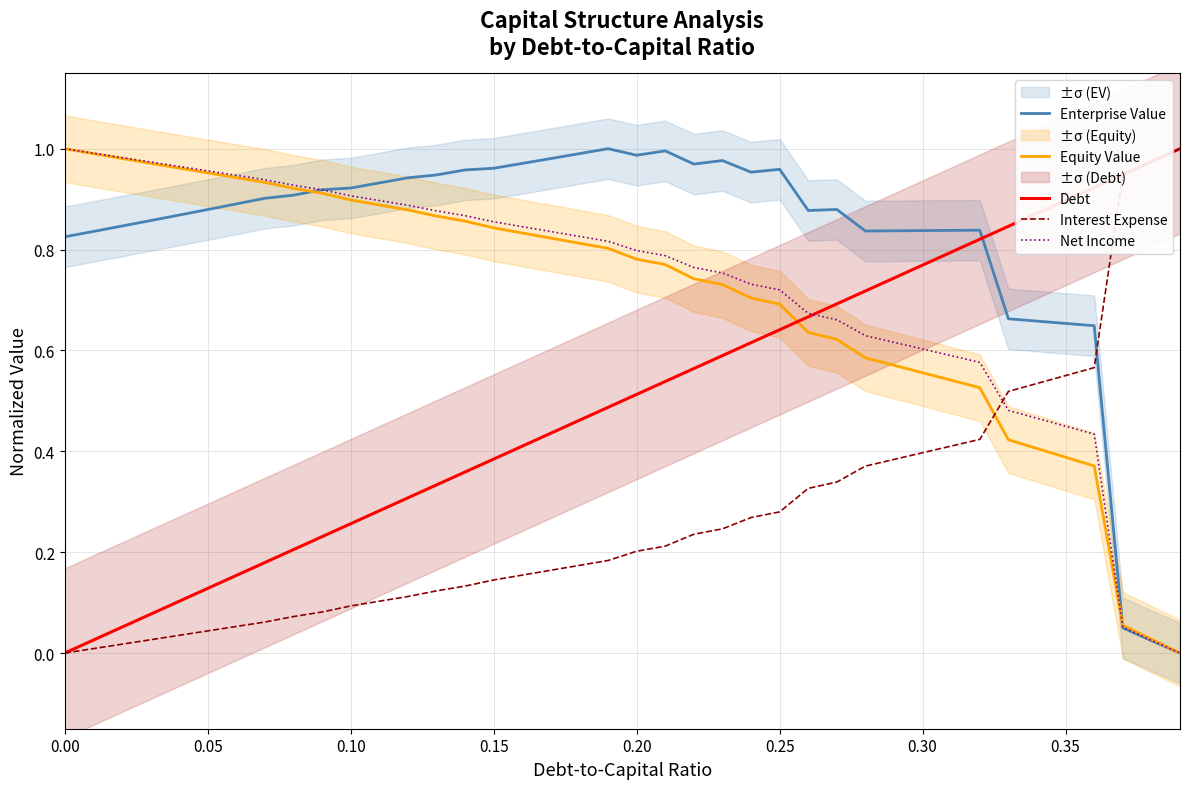

Reading right to left, extract all data points from this chart.

Enterprise Value: 0.0	0.0	0.1	0.6	0.7	0.7	0.7	0.8	0.8	0.8	0.8	0.8	0.9	0.9	1.0	1.0	1.0	1.0	1.0	1.0	1.0	1.0	1.0	1.0	1.0	1.0	0.9	0.9	0.9	0.9	0.9	0.9	0.9	0.9	0.9	0.9	0.9	0.8	0.8	0.8
Equity Value: 0.0	0.0	0.1	0.4	0.4	0.4	0.4	0.5	0.5	0.6	0.6	0.6	0.6	0.6	0.7	0.7	0.7	0.7	0.8	0.8	0.8	0.8	0.8	0.8	0.8	0.9	0.9	0.9	0.9	0.9	0.9	0.9	0.9	0.9	1.0	1.0	1.0	1.0	1.0	1.0
Debt: 1.0	1.0	0.9	0.9	0.9	0.9	0.8	0.8	0.8	0.8	0.7	0.7	0.7	0.7	0.6	0.6	0.6	0.6	0.5	0.5	0.5	0.5	0.4	0.4	0.4	0.4	0.3	0.3	0.3	0.3	0.2	0.2	0.2	0.2	0.1	0.1	0.1	0.1	0.0	0.0
Interest Expense: 1.0	1.0	0.9	0.6	0.6	0.5	0.5	0.4	0.4	0.4	0.4	0.4	0.3	0.3	0.3	0.3	0.2	0.2	0.2	0.2	0.2	0.2	0.2	0.2	0.1	0.1	0.1	0.1	0.1	0.1	0.1	0.1	0.1	0.1	0.0	0.0	0.0	0.0	0.0	0.0
Net Income: 0.0	0.0	0.1	0.4	0.4	0.5	0.5	0.6	0.6	0.6	0.6	0.6	0.7	0.7	0.7	0.7	0.8	0.8	0.8	0.8	0.8	0.8	0.8	0.8	0.9	0.9	0.9	0.9	0.9	0.9	0.9	0.9	0.9	0.9	1.0	1.0	1.0	1.0	1.0	1.0